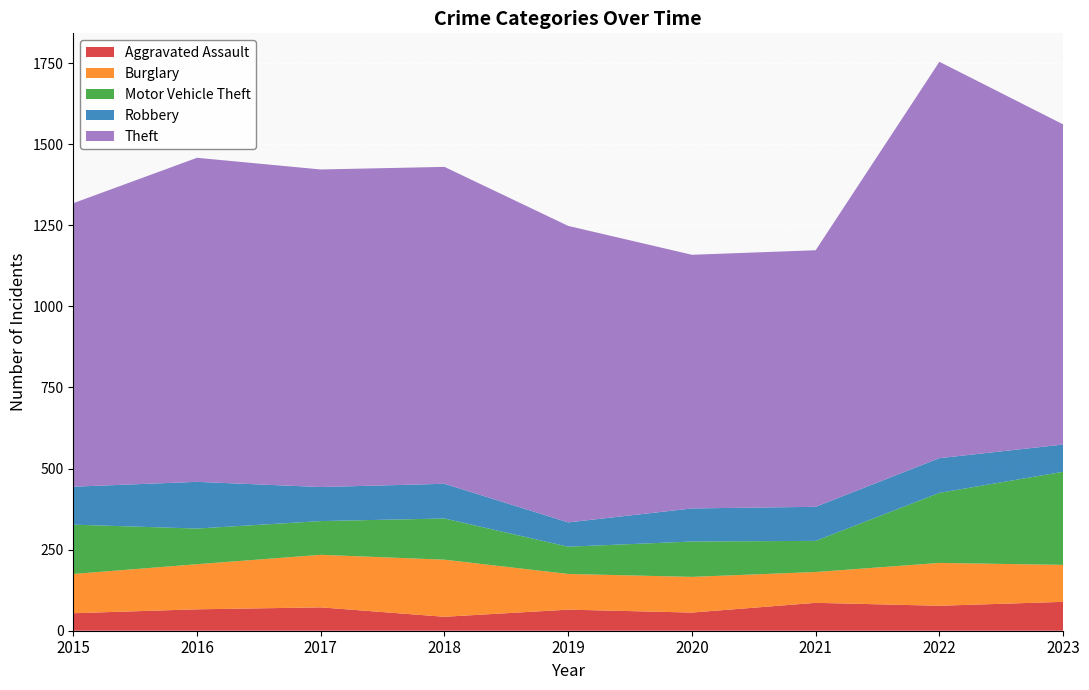

What is the value of the Theft point at the 3rd from the left?

979